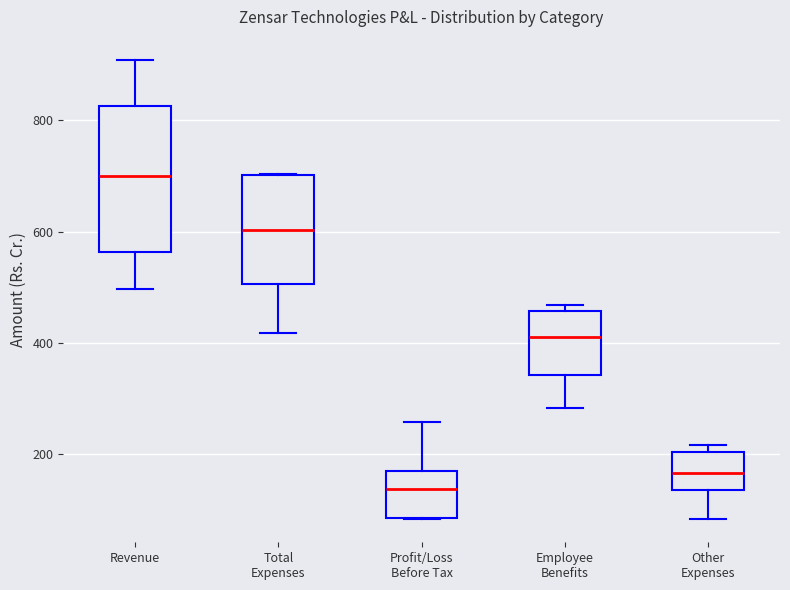

Where does the median line of the box for Profit/Loss Before Tax sit on the y-axis? The values are not printed on the chart, so give them approximately, as read against the axis.

140